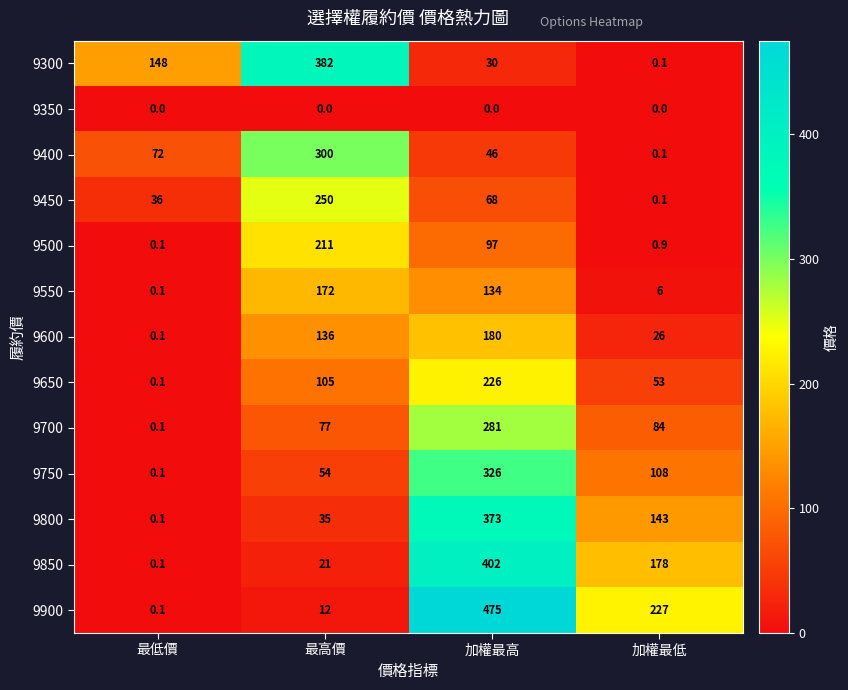

Which series has the largest total across all categories?

9900